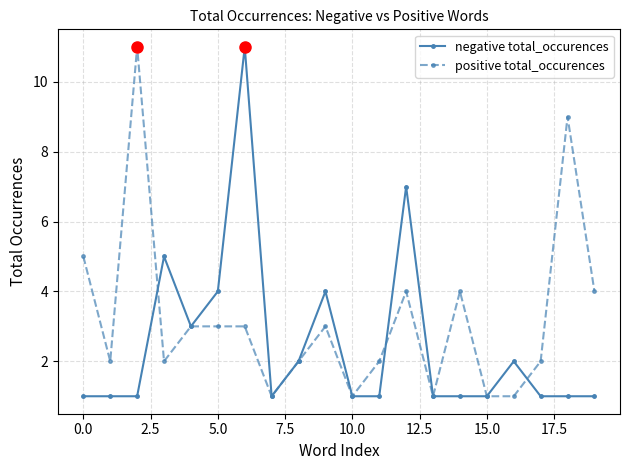

Reading left to right, transcribe all the data shown in this chart.

negative total_occurences: 1	1	1	5	3	4	11	1	2	4	1	1	7	1	1	1	2	1	1	1
positive total_occurences: 5	2	11	2	3	3	3	1	2	3	1	2	4	1	4	1	1	2	9	4